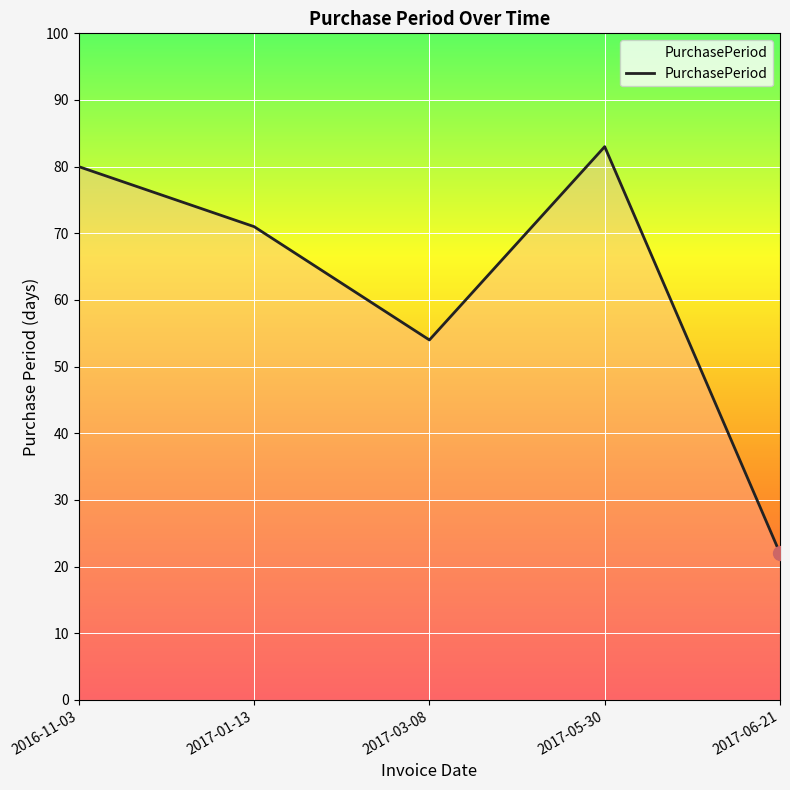

True or false: the data has more than 1 interior local peaks.

False